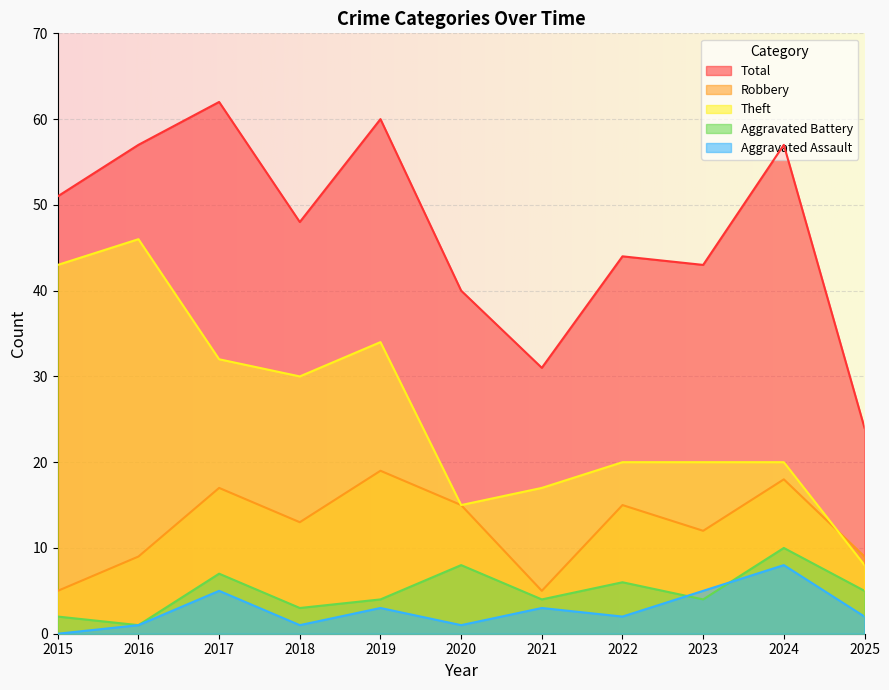

Which series has the largest range (max minus min)?

Theft